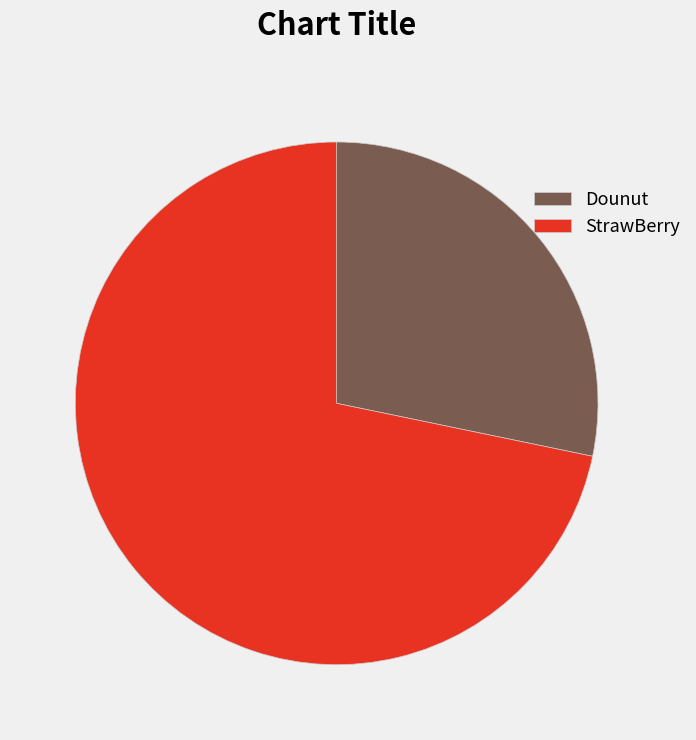

Is there a majority slice in this chart?

Yes